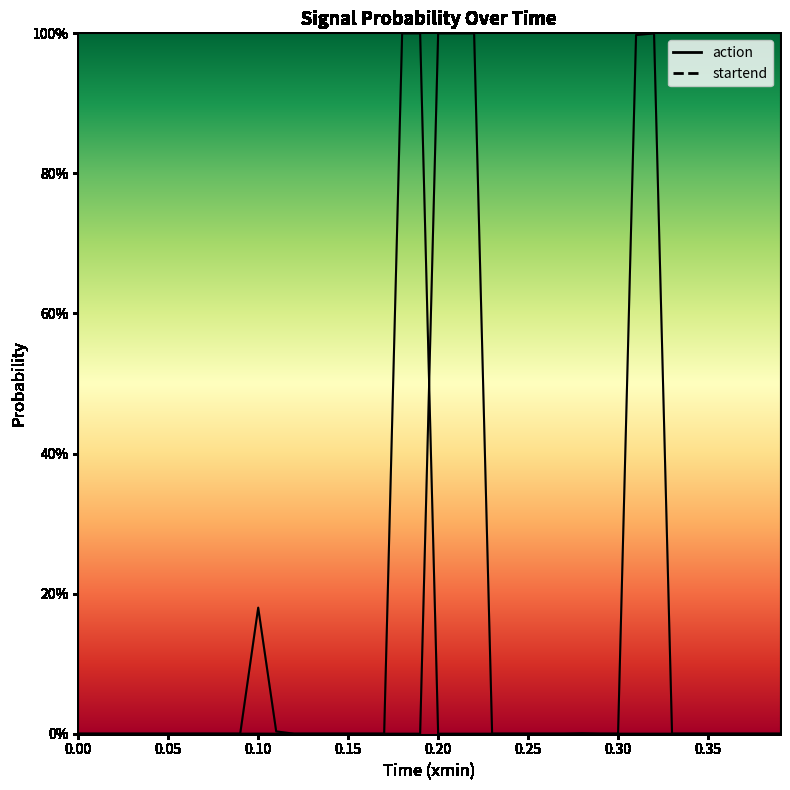

Rank the series by their average value, from highest to lowest.

action, startend